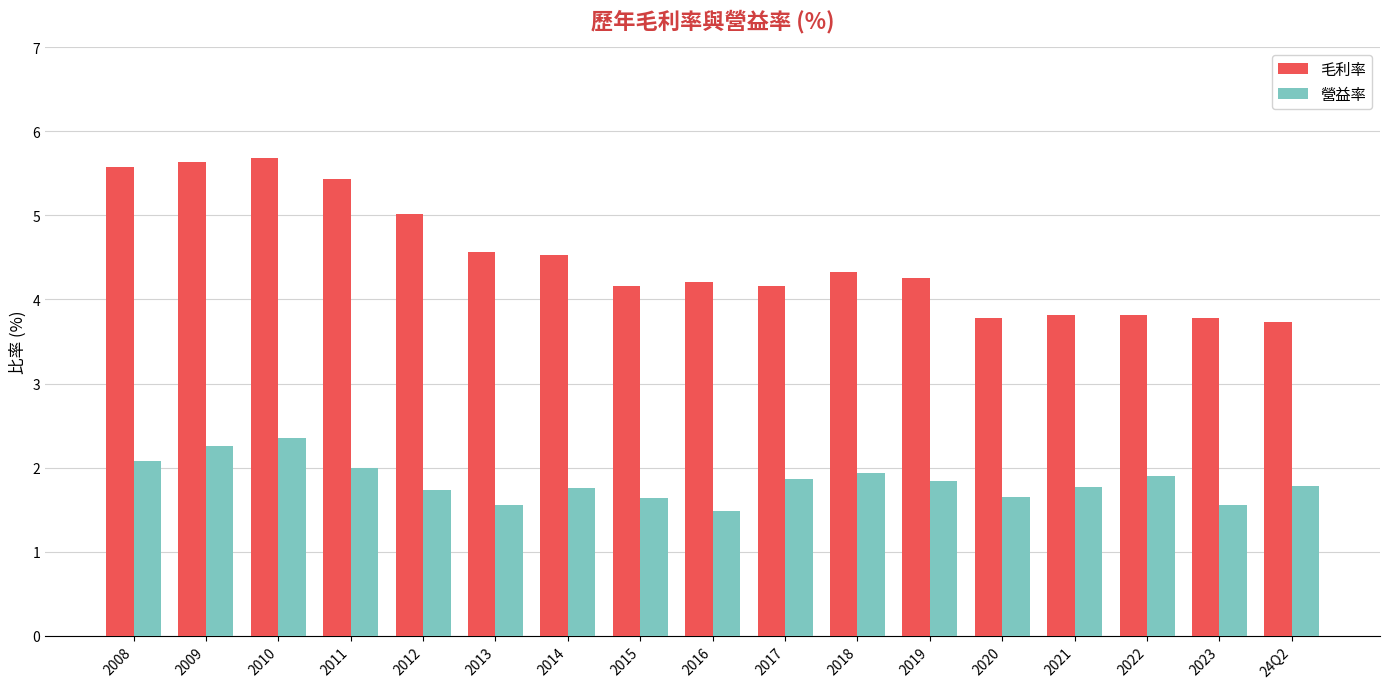

What is the difference between the second highest and minimum values in the 營益率 series?

0.8